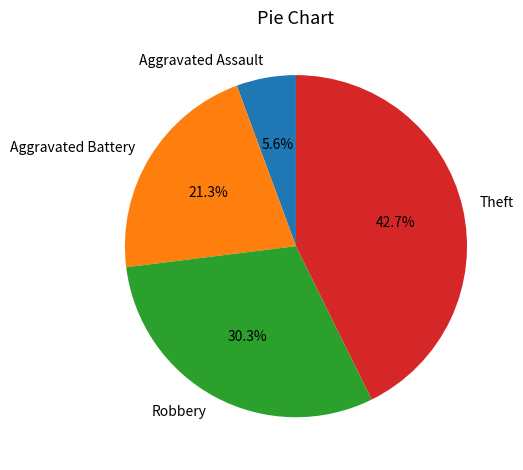

What percentage is the Aggravated Battery slice, to the nearest percent?

21%